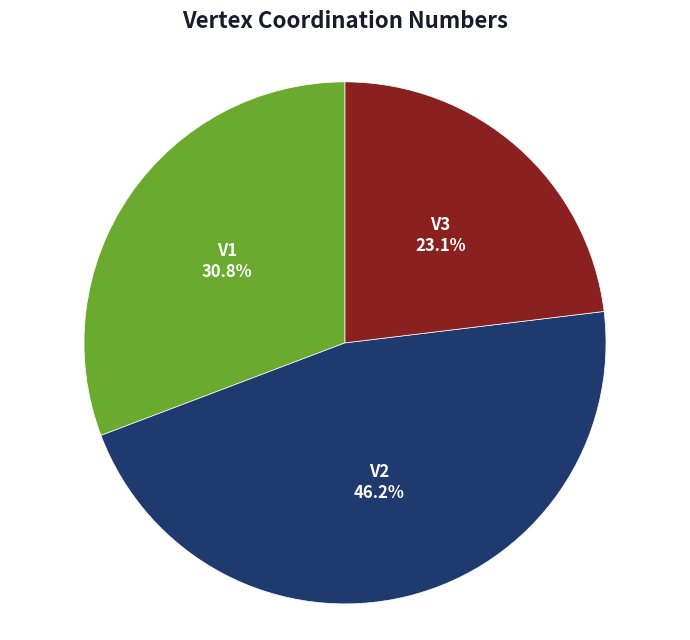

How many slices are in this pie chart?

3